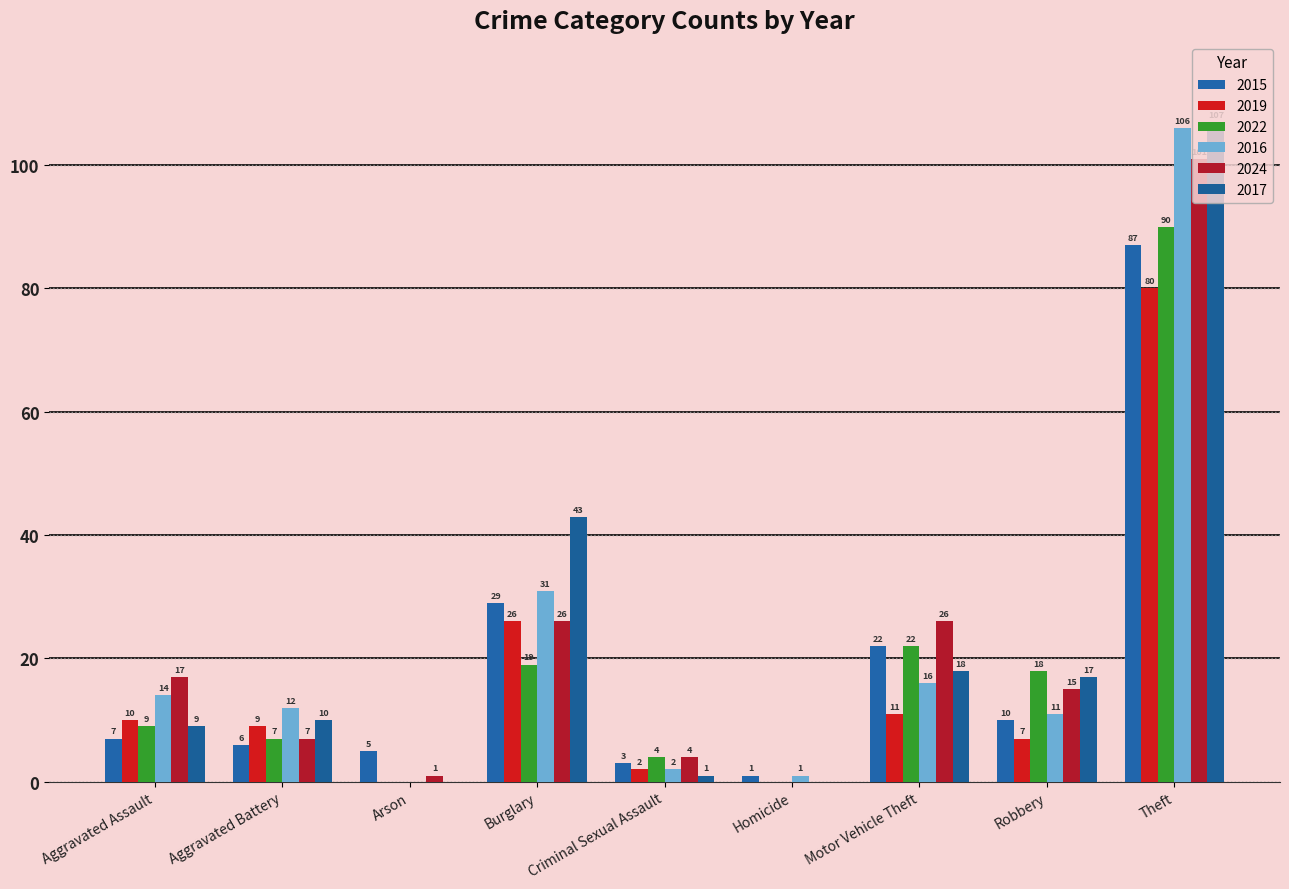

Which has a higher value, Robbery or Criminal Sexual Assault?

Robbery